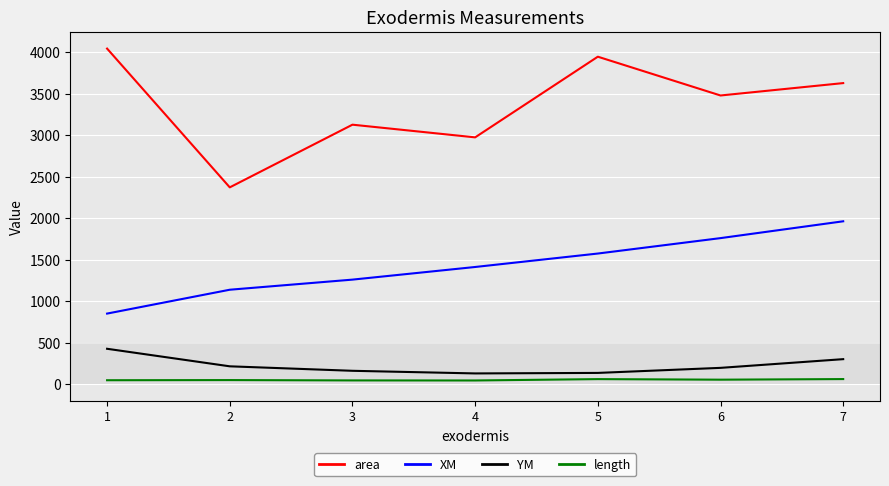

At which category does the chart reach its peak across all series?

1